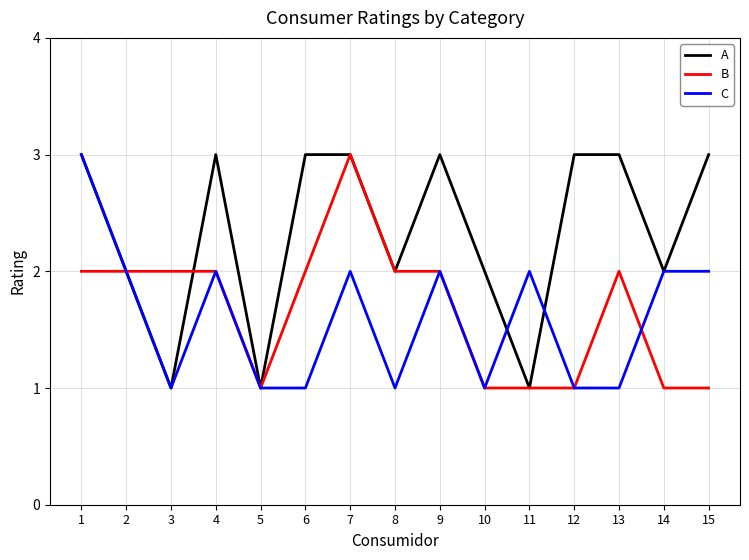

Which series has the largest total across all categories?

A